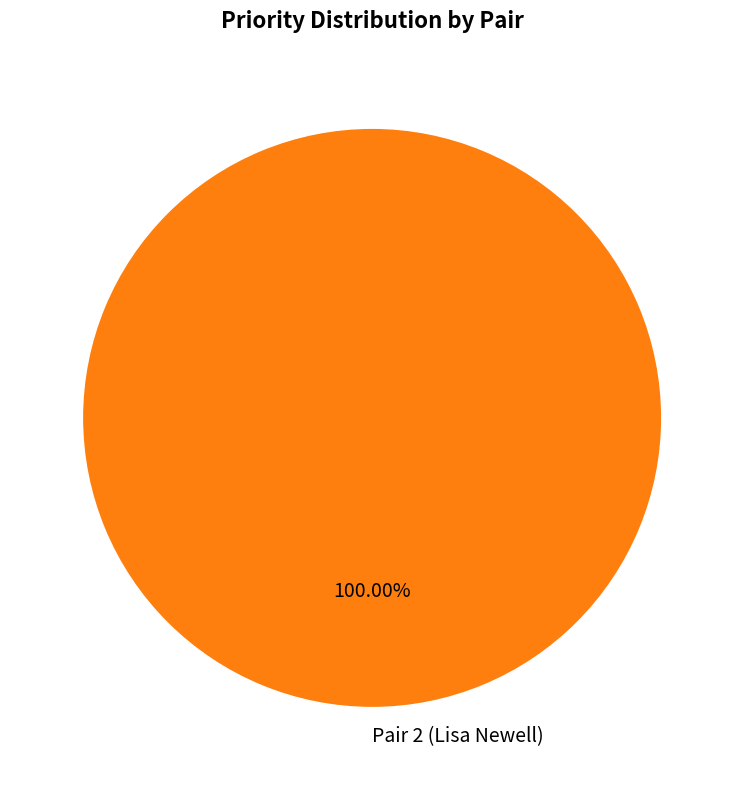

Rank the categories by value from lowest to highest.

Pair 2 (Lisa Newell)